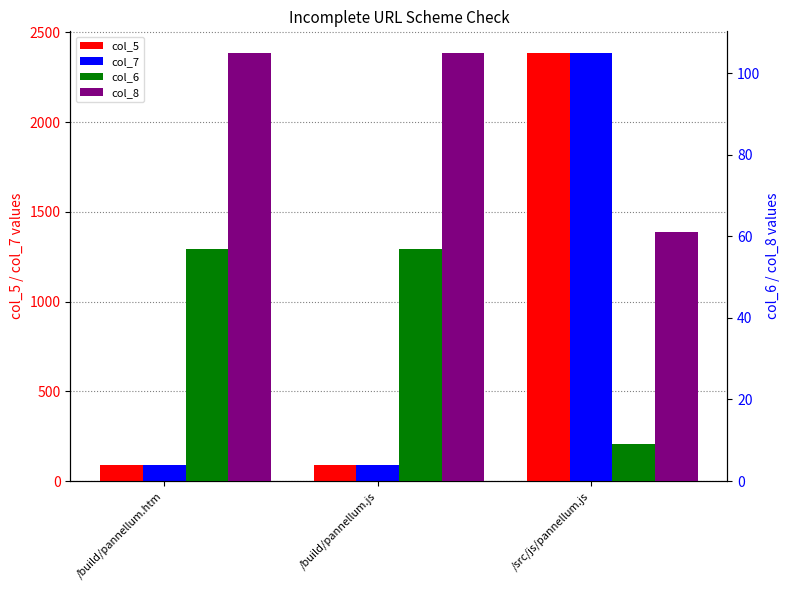

Count the number of categories in the chart.

3